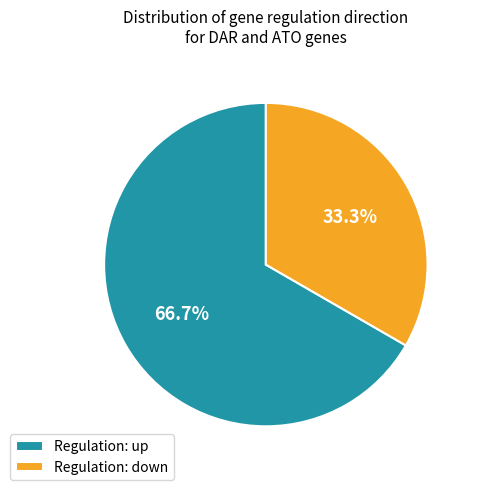

What portion of the pie excludes Regulation: down?

66.7%